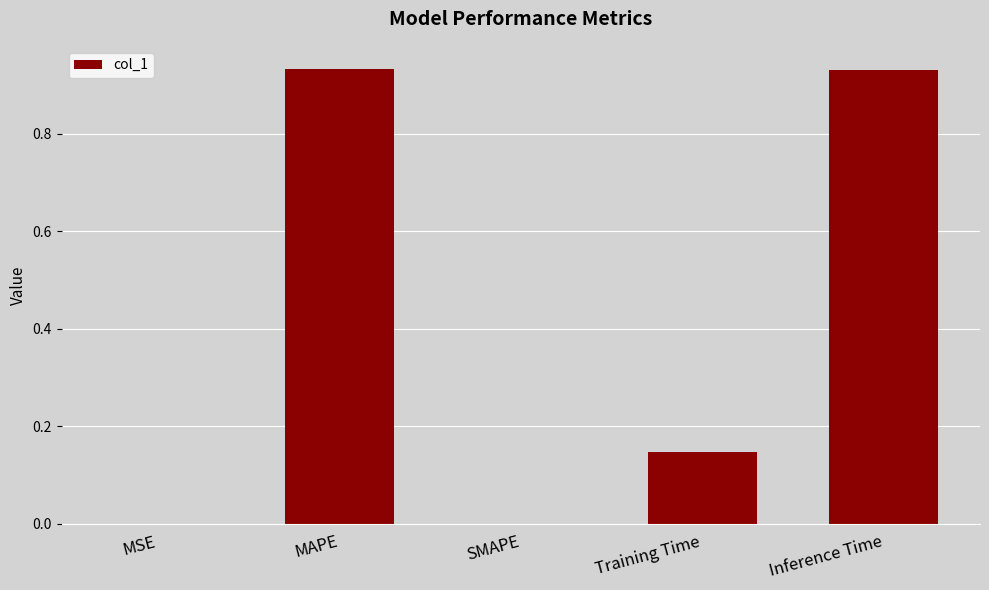

What is the sum of all values?

2.0